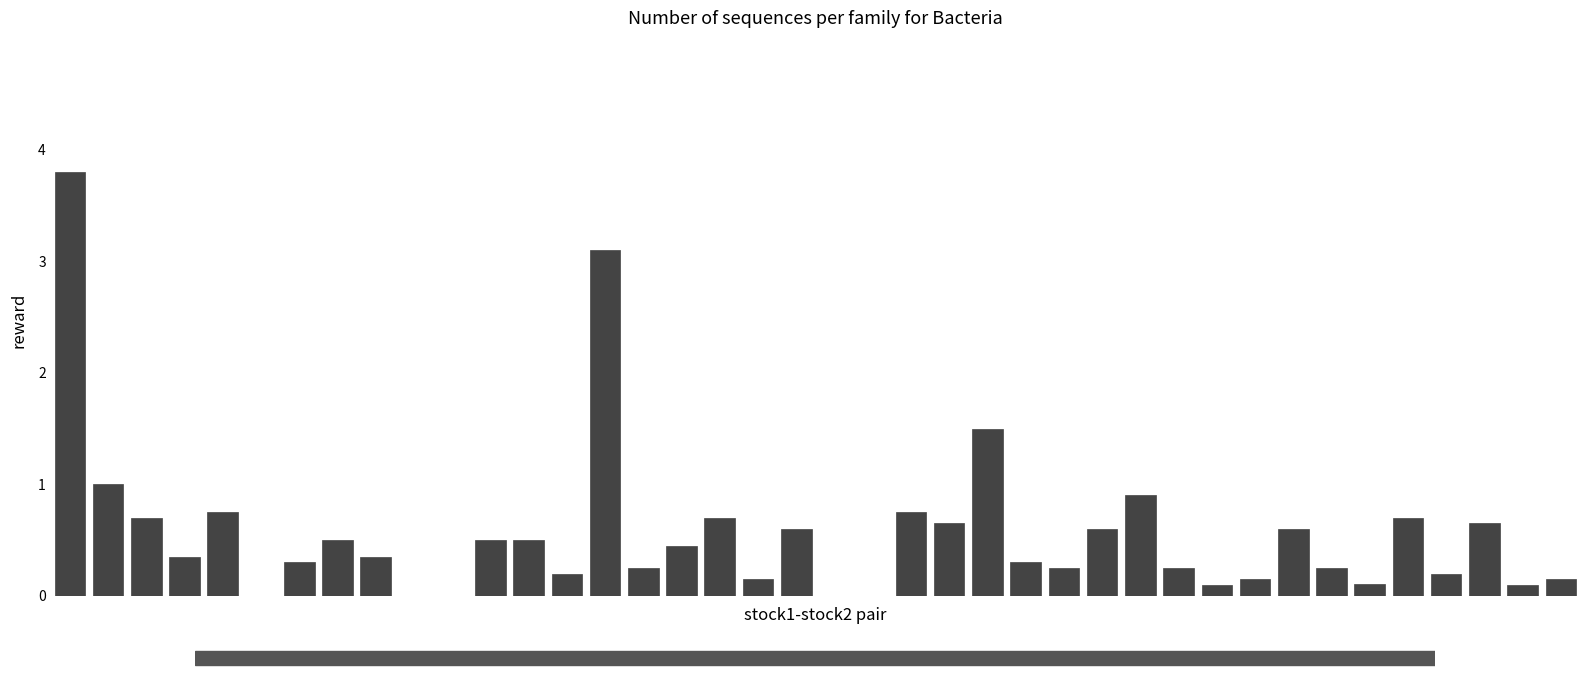

How many distinct data groups are displayed?

1